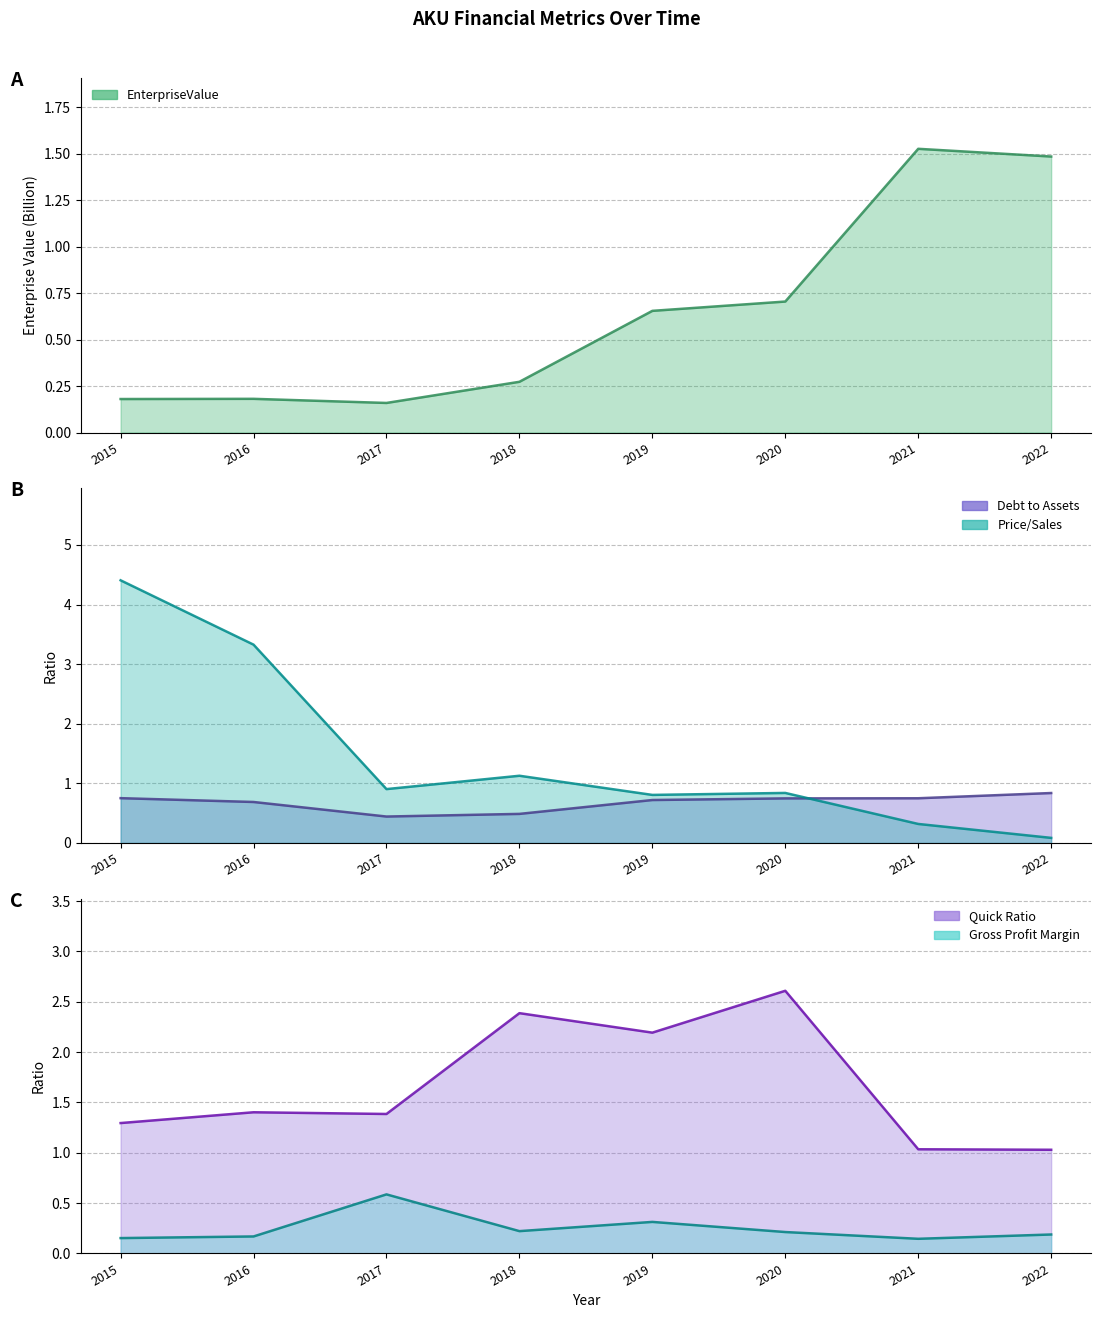

Reading left to right, what are all the values shown in this chart?

EnterpriseValue: 2015=0.2	2016=0.2	2017=0.2	2018=0.3	2019=0.7	2020=0.7	2021=1.5	2022=1.5
debtToAssets: 2015=0.8	2016=0.7	2017=0.4	2018=0.5	2019=0.7	2020=0.7	2021=0.8	2022=0.8
priceToSalesRatio: 2015=4.4	2016=3.3	2017=0.9	2018=1.1	2019=0.8	2020=0.8	2021=0.3	2022=0.1
quickRatio: 2015=1.3	2016=1.4	2017=1.4	2018=2.4	2019=2.2	2020=2.6	2021=1.0	2022=1.0
grossProfitMargin: 2015=0.2	2016=0.2	2017=0.6	2018=0.2	2019=0.3	2020=0.2	2021=0.1	2022=0.2